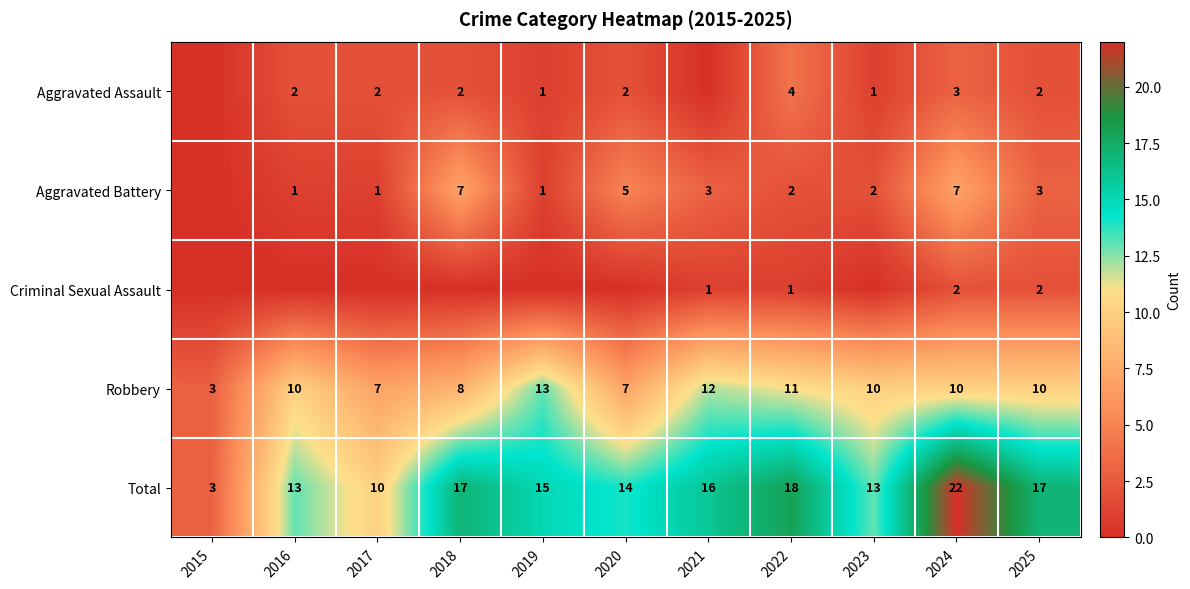

Between 2021 and 2025, which is larger?

2025